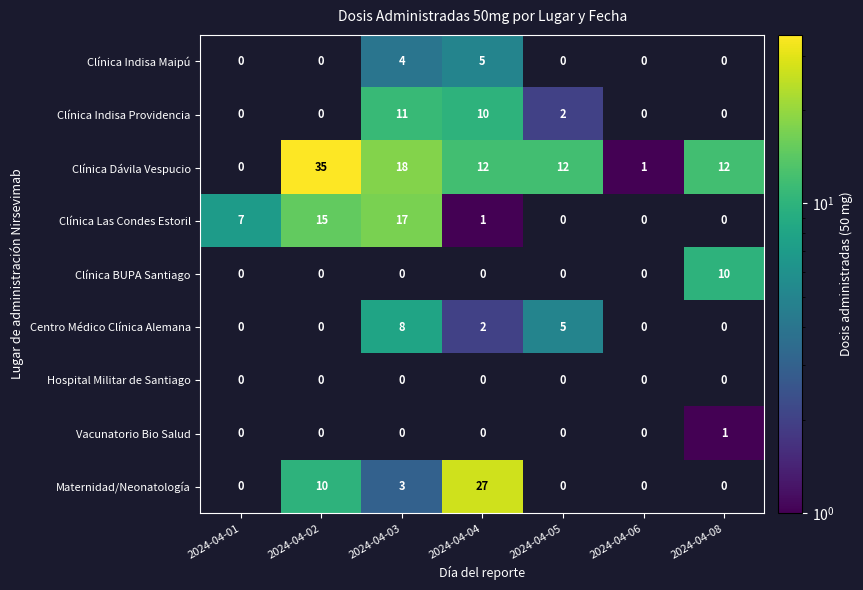

The Maternidad/Neonatología series shows 10 at 2024-04-02. True or false?

True